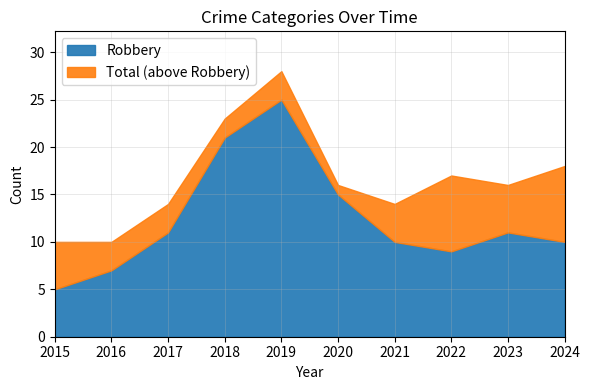

Where is the first local minimum for Robbery?

2022